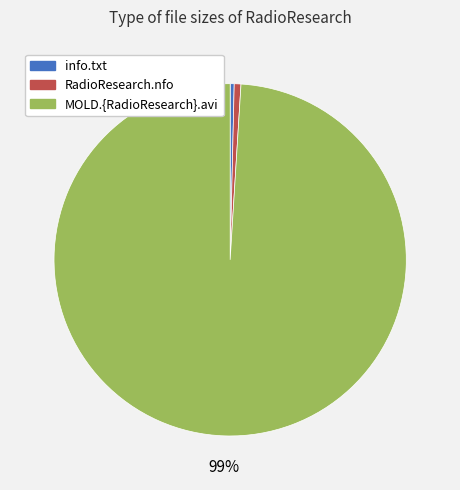

To the nearest percent, what is the difference between the RadioResearch.nfo and MOLD.{RadioResearch}.avi slice percentages?

98%